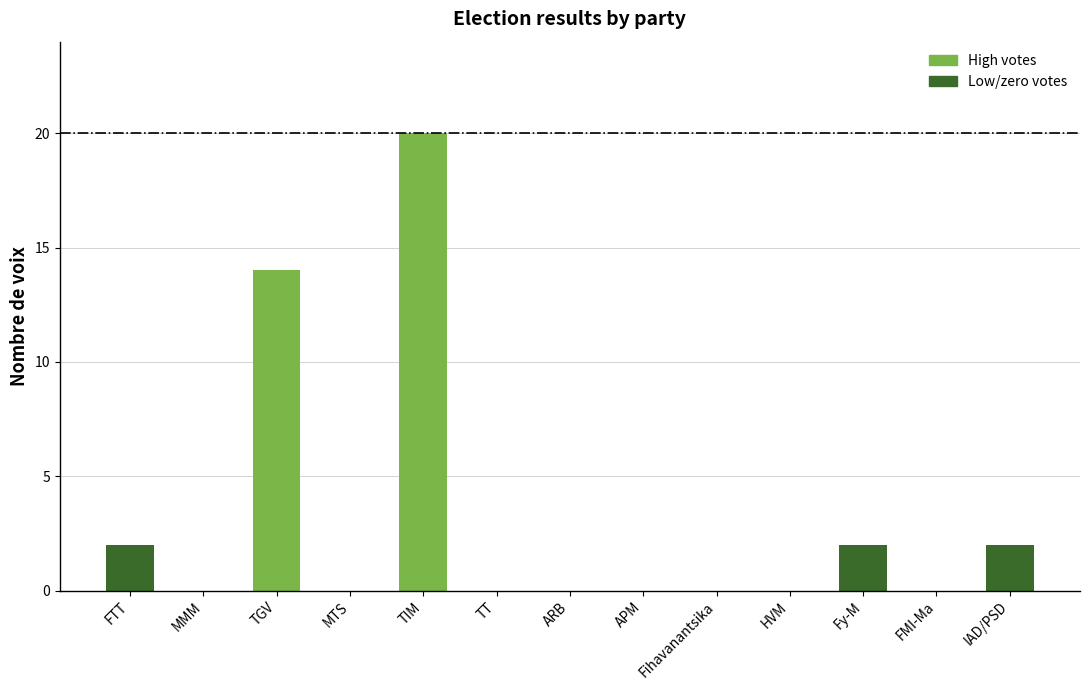

Which has a higher value, ARB or Fy-M?

Fy-M